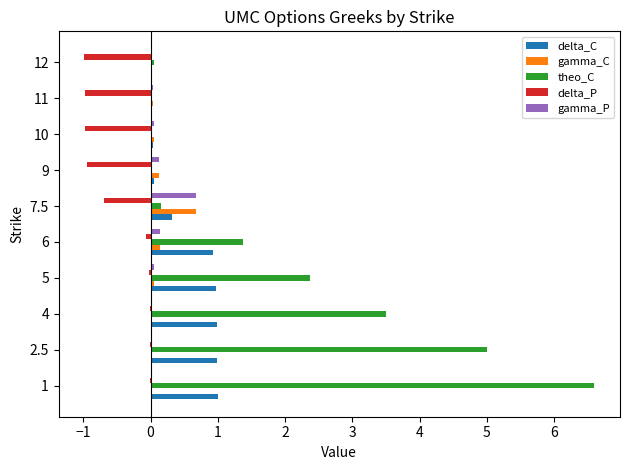

Which series has the largest total across all categories?

theo_C